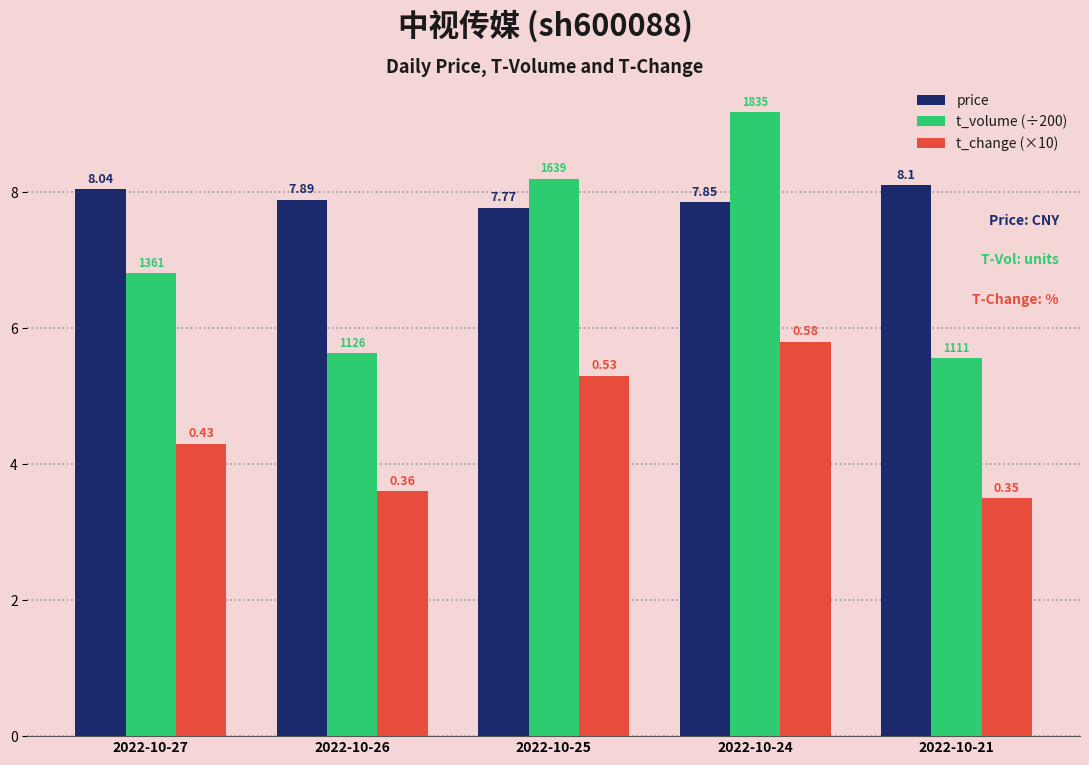

What is the difference between the second highest and second lowest values in the price series?

0.2